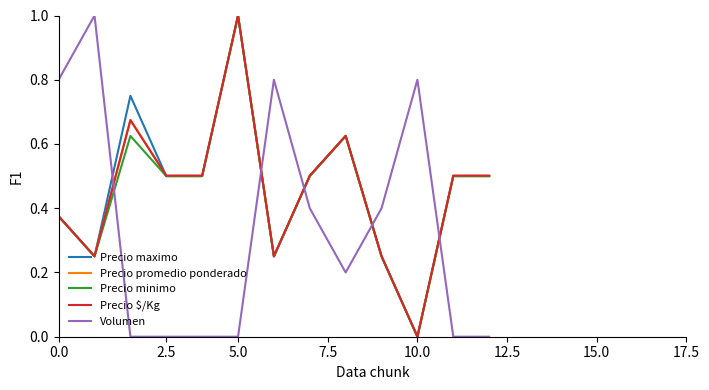

What is the highest value of the Volumen series?

1.0